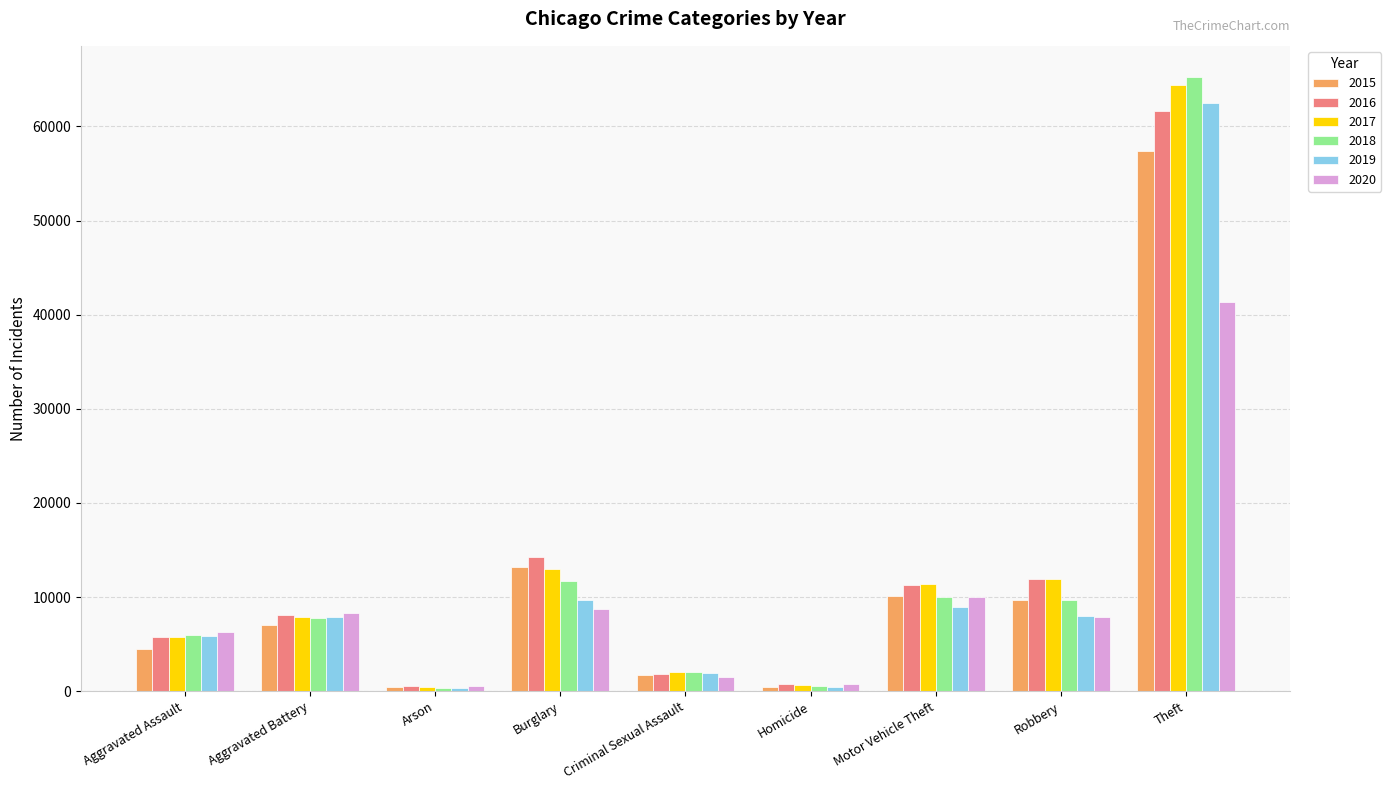

What position from the left is Criminal Sexual Assault?

5